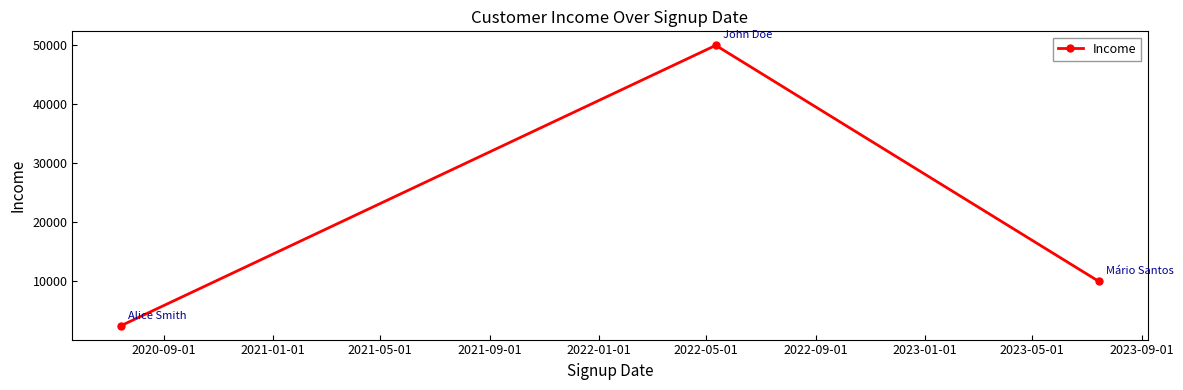

What is the sum of all values?

62500